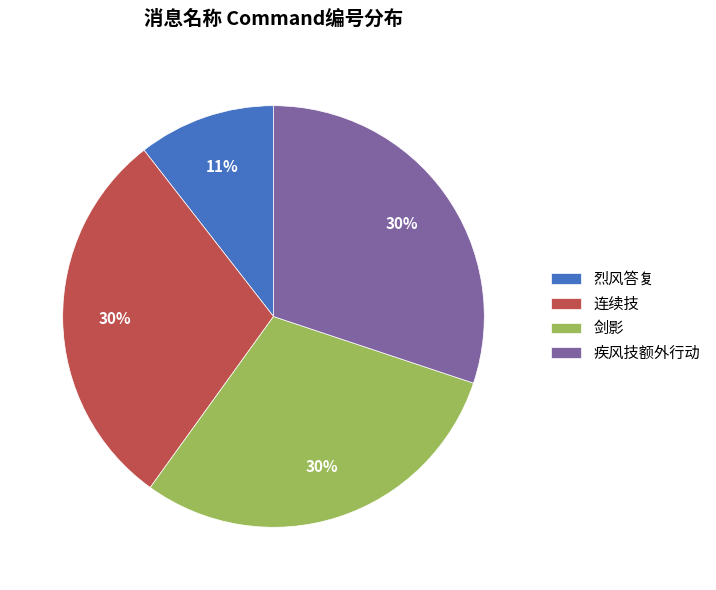

Approximately how many times larger is the value at 烈风答复 compared to 剑影?

0.4